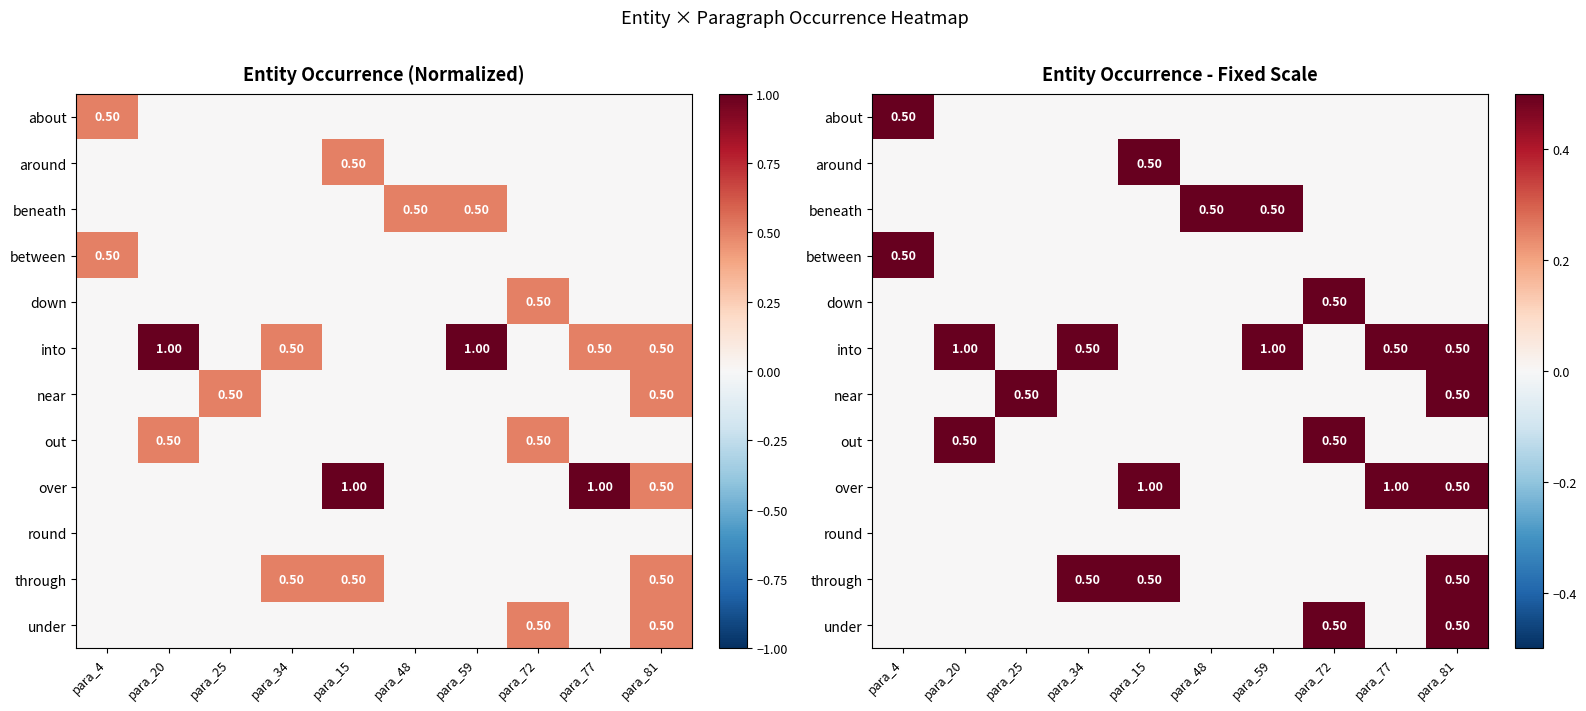

Where is out nearest to the value 0?

para_4